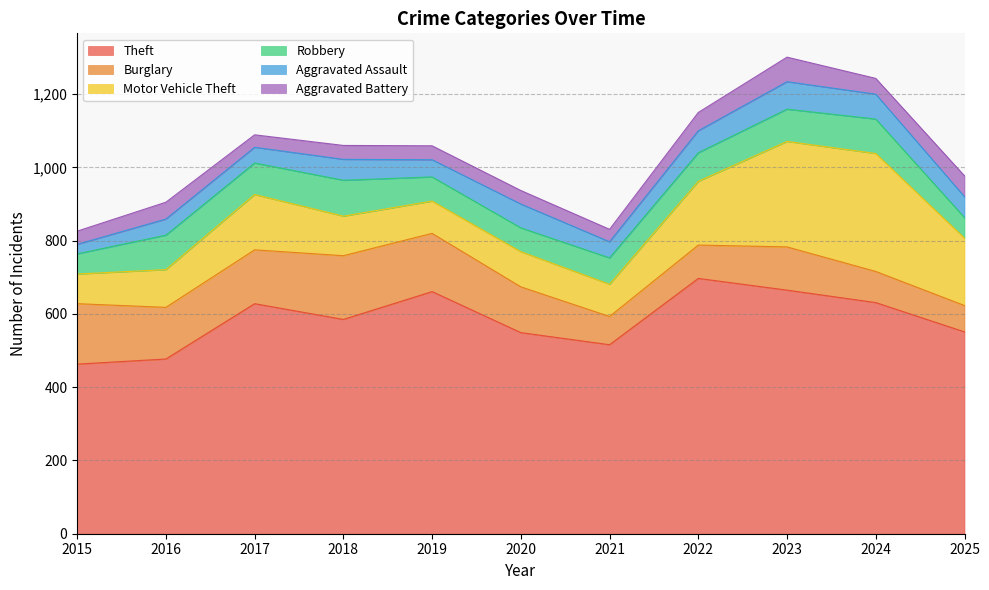

The value of Aggravated Assault at 2017 is 43. True or false?

True